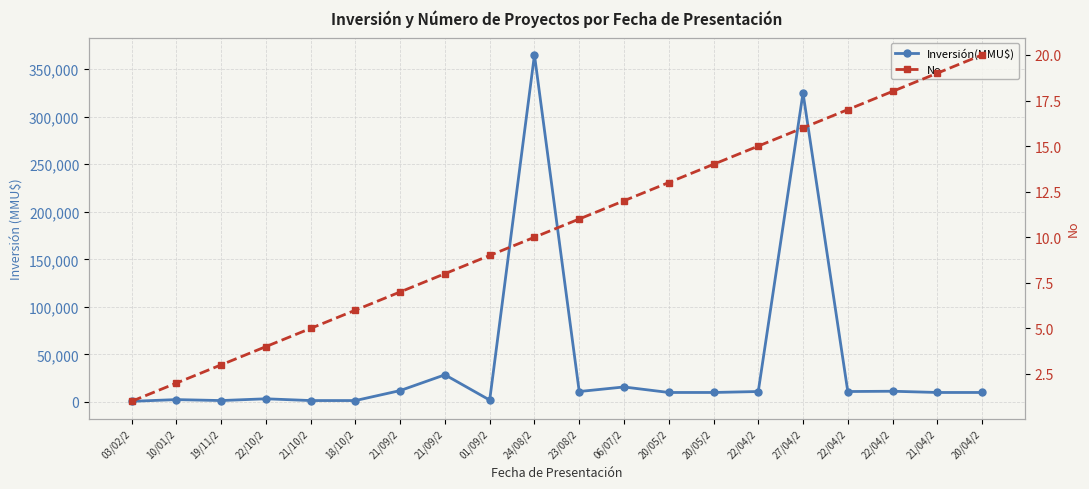

List the series in order of their peak value, highest first.

Inversión(MMU$), No